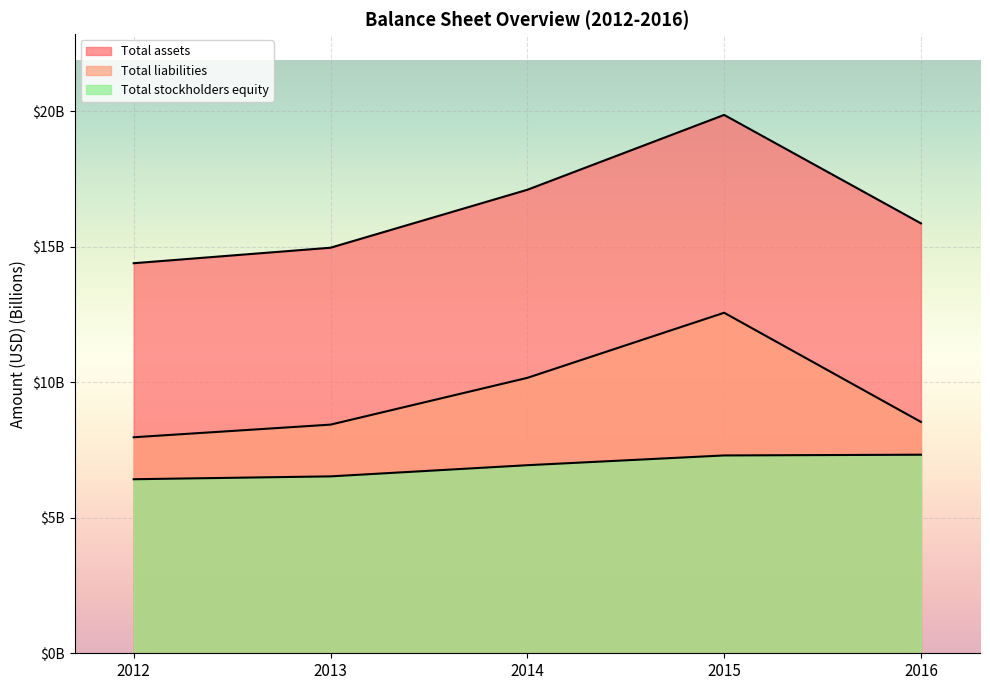

At which label is Total assets closest to 17?

2014